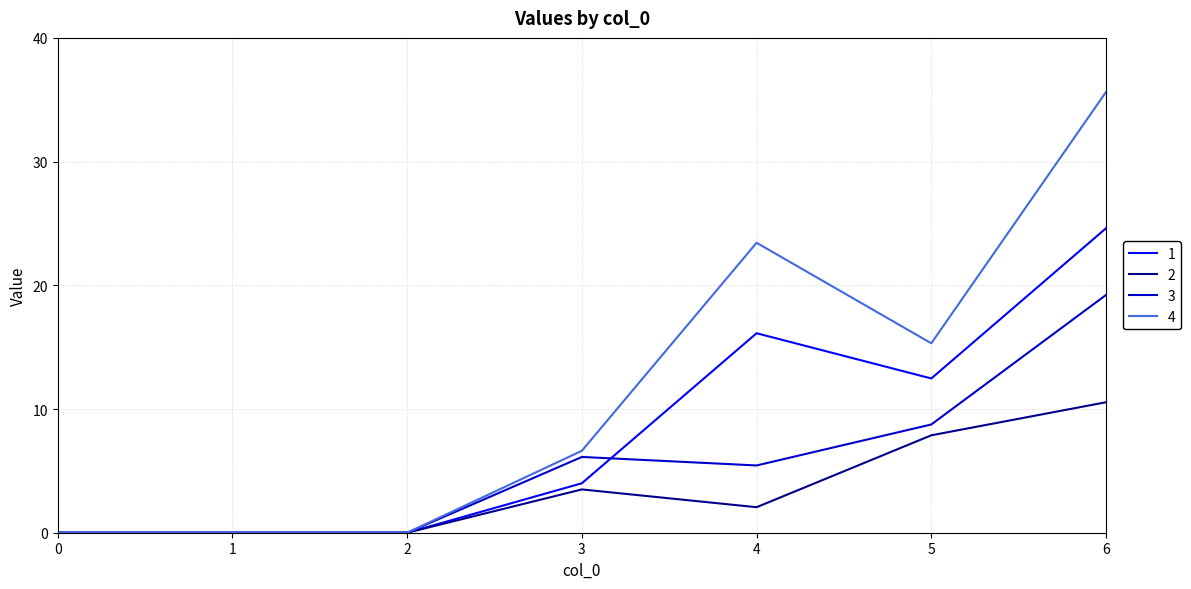

What is the maximum value shown in the chart?

35.6